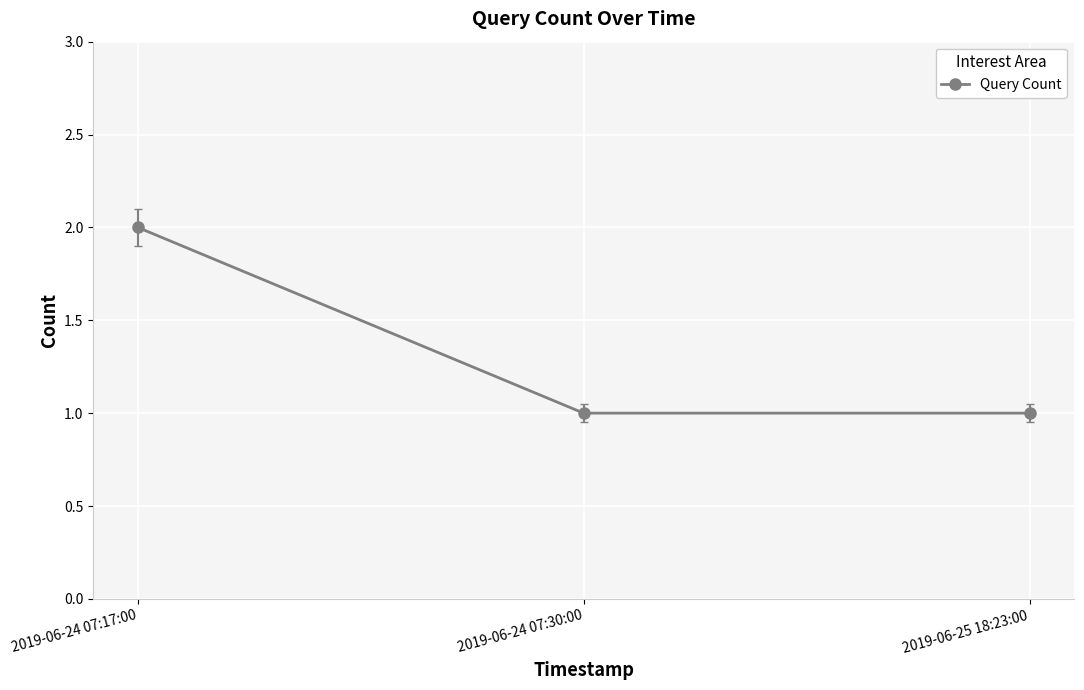

What is the minimum value shown in the chart?

1